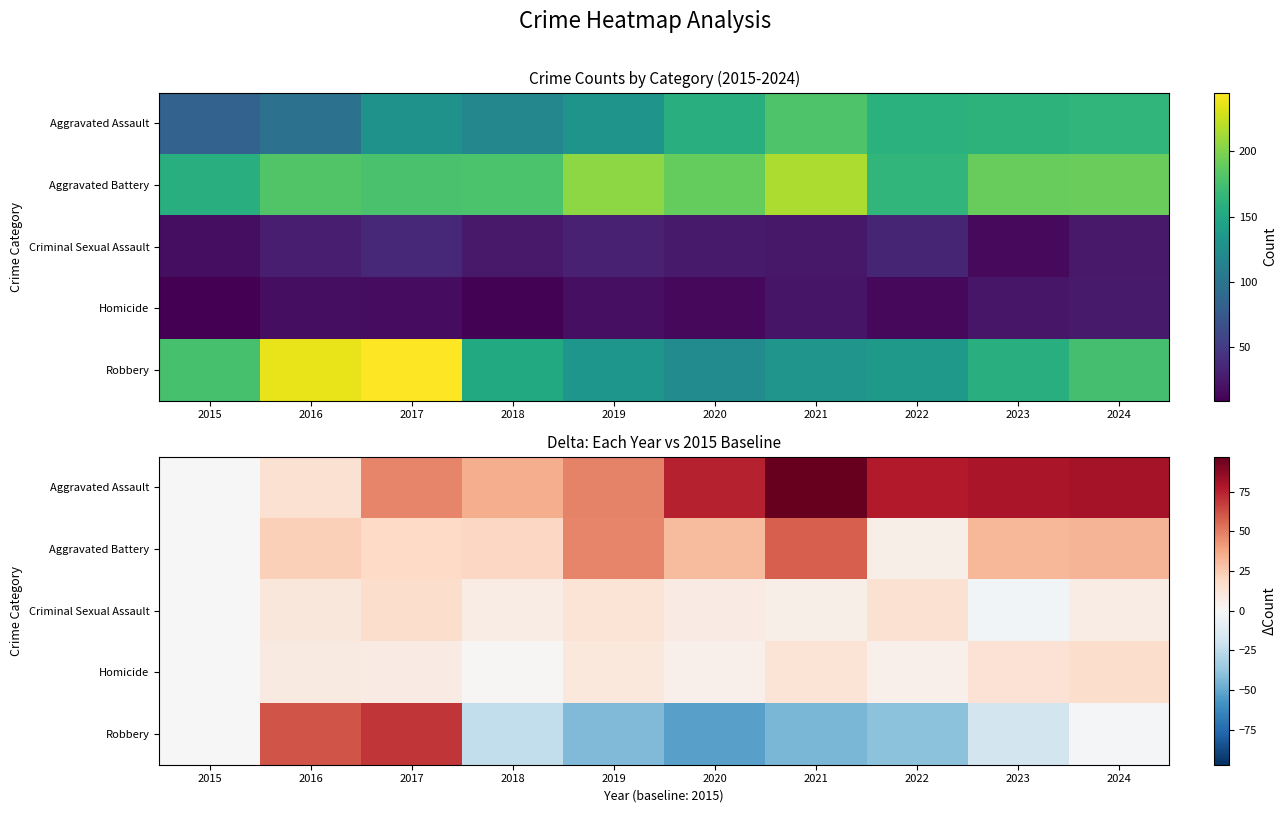

True or false: Homicide has a value of 2 at 2022.

False